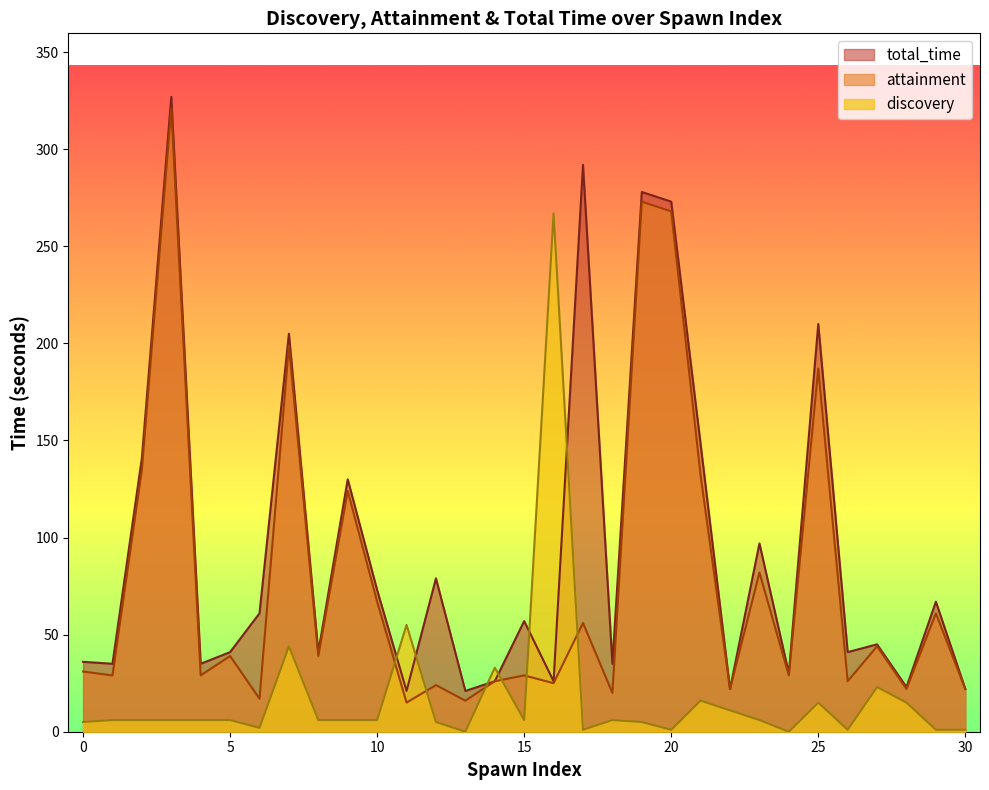

List the series in order of their overall mean, lowest first.

discovery, attainment, total_time